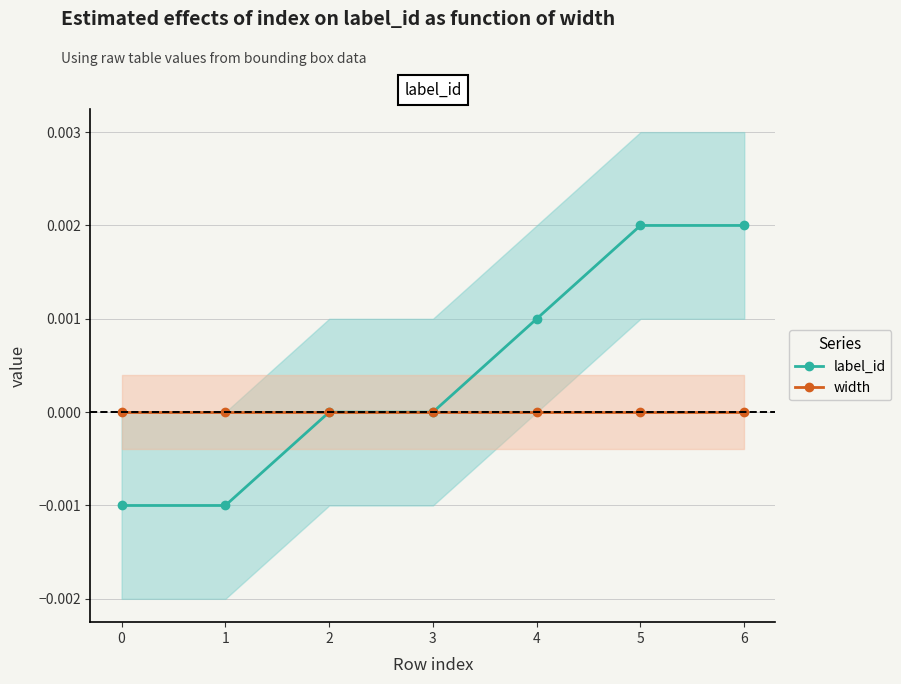

List the labels in order of label_id value, largest first.

5, 6, 4, 2, 3, 0, 1